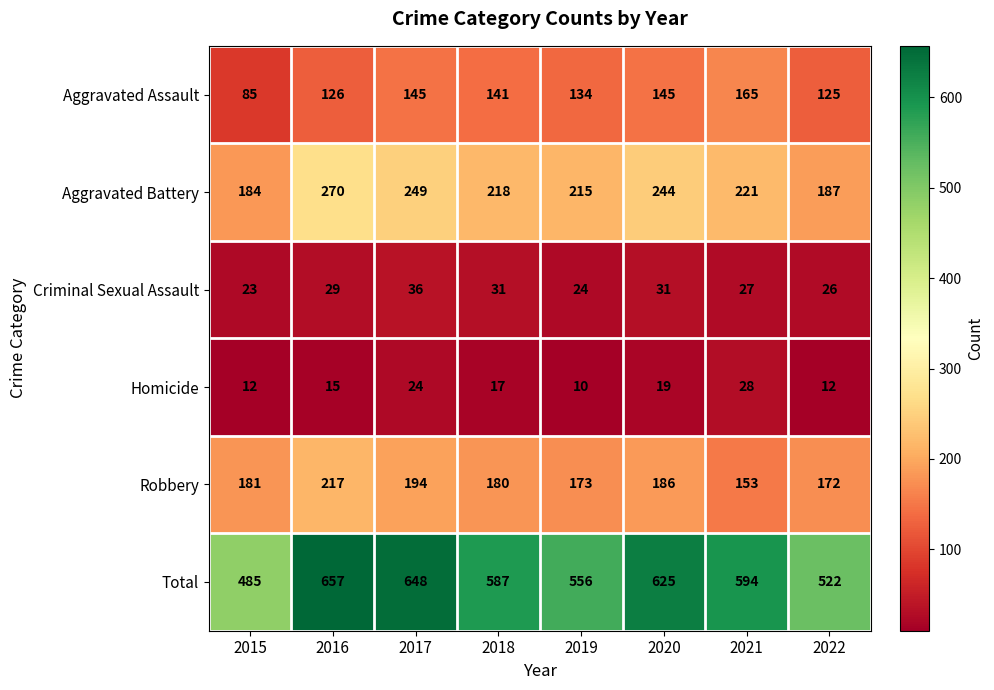

How many data points does each series have?

8